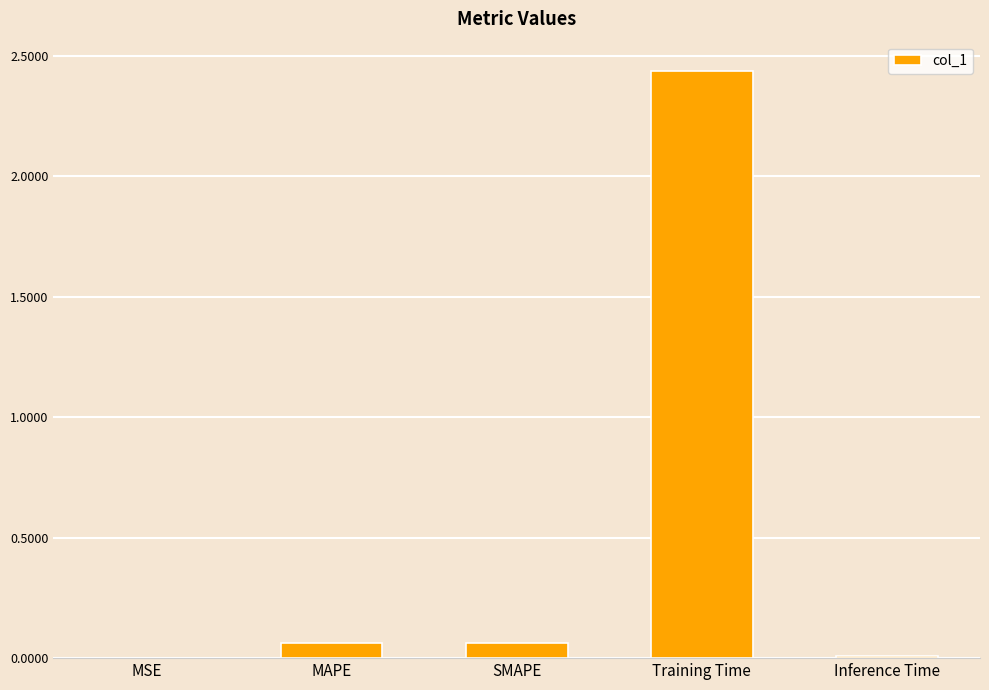

The value at Training Time is 0.9. True or false?

False